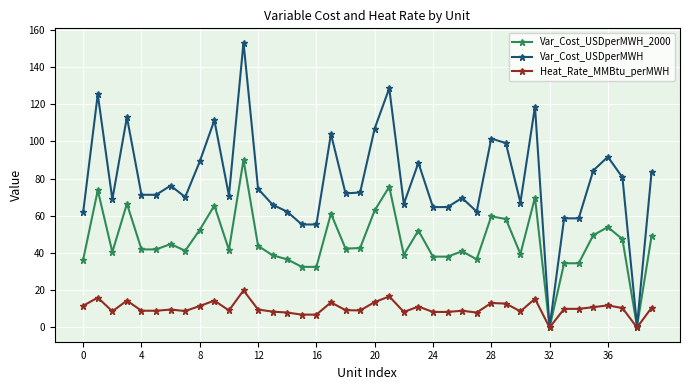

Which series has the largest total across all categories?

Var_Cost_USDperMWH